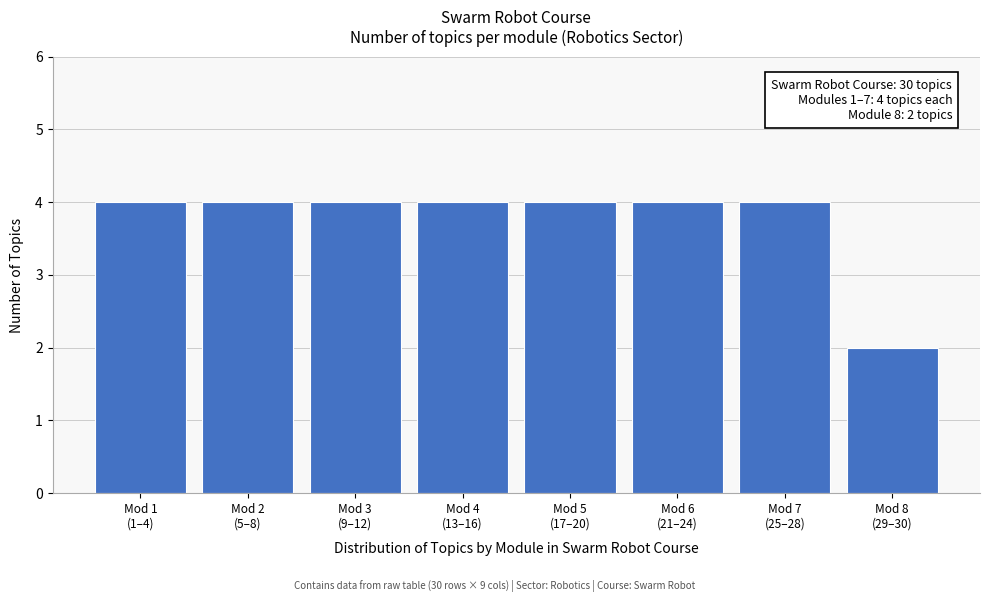

Reading right to left, what are all the values shown in this chart?

2	4	4	4	4	4	4	4